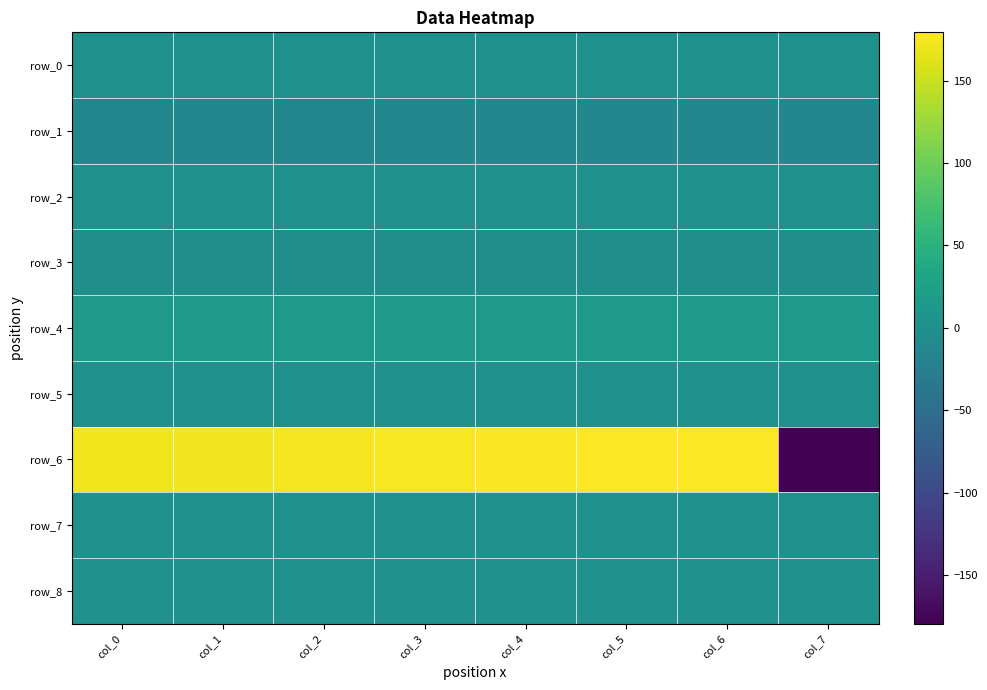

How many row_2 values are between 0 and 1?

8